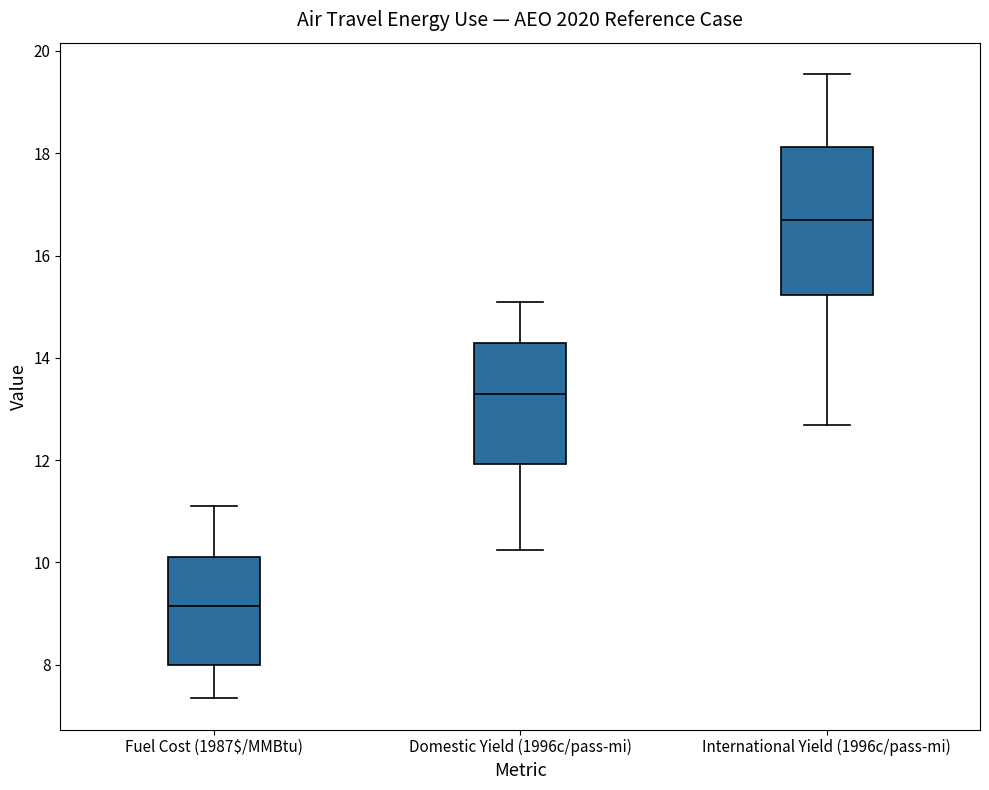

Which box is the tallest, from its lower edge to its upper edge?

International Yield (1996c/pass-mi)